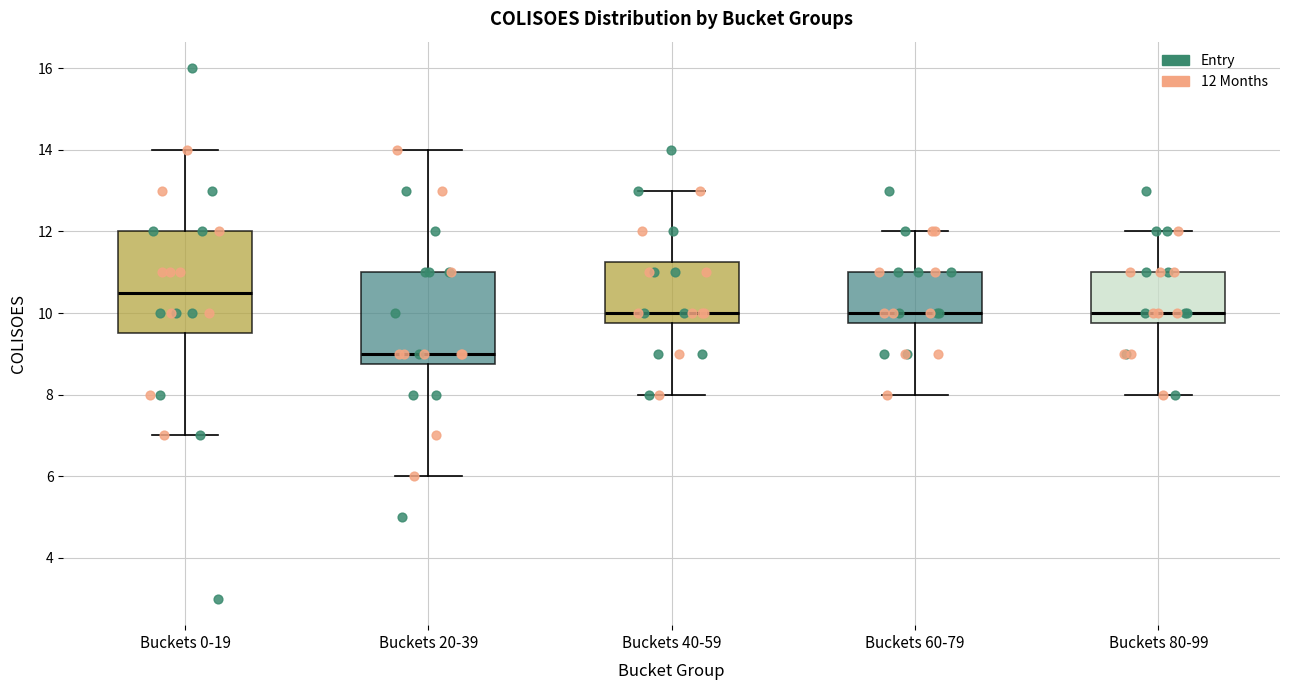

Reading left to right, read every box against the y-axis: the position of its median line, the range the box covers, and the ends of its whiskers. The values are not printed on the chart, so give them approximately, as read against the axis.

Buckets 0-19: median 10.6, box 9.6 to 12.0, whiskers 7.0 to 14.0
Buckets 20-39: median 9.0, box 8.8 to 11.0, whiskers 6.0 to 14.0
Buckets 40-59: median 10.0, box 9.8 to 11.2, whiskers 8.0 to 13.0
Buckets 60-79: median 10.0, box 9.8 to 11.0, whiskers 8.0 to 12.0
Buckets 80-99: median 10.0, box 9.8 to 11.0, whiskers 8.0 to 12.0